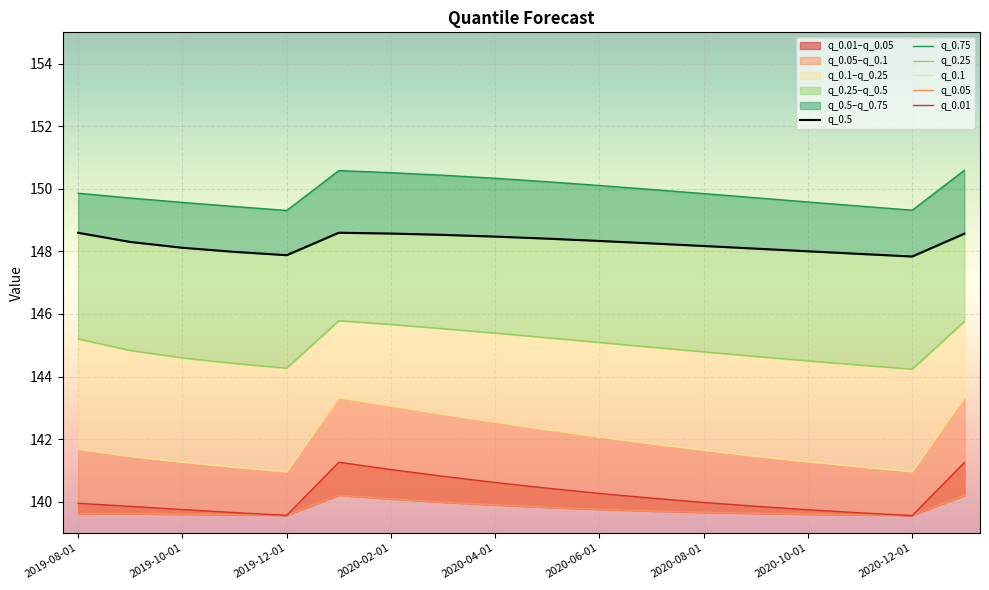

Between 2020-12-01 and 2019-12-01, which is larger?

2019-12-01